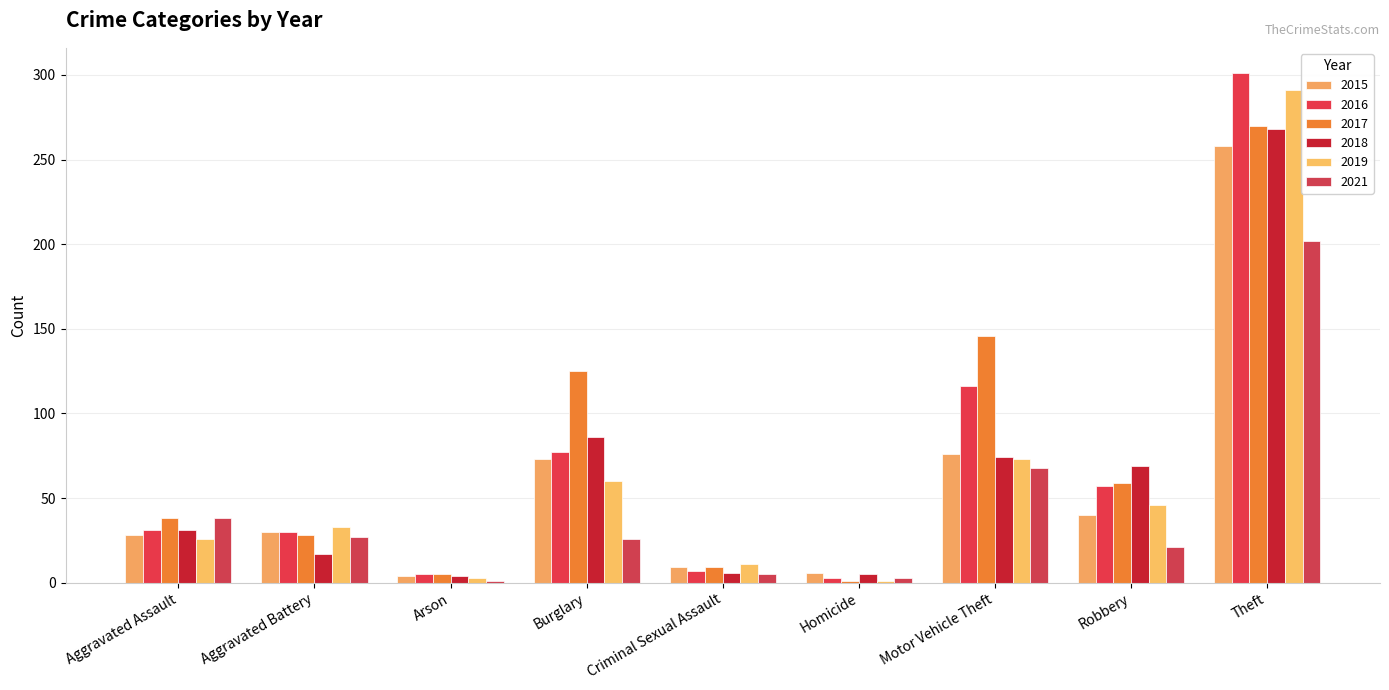

At which label does 2021 reach its peak?

Theft